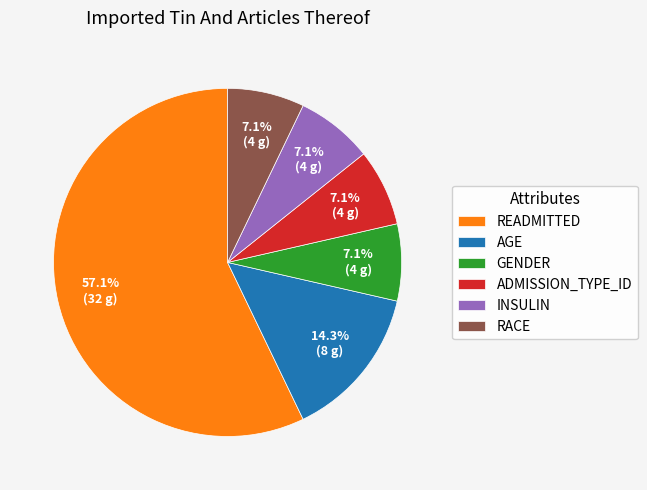

Which category has the biggest portion of the pie?

READMITTED